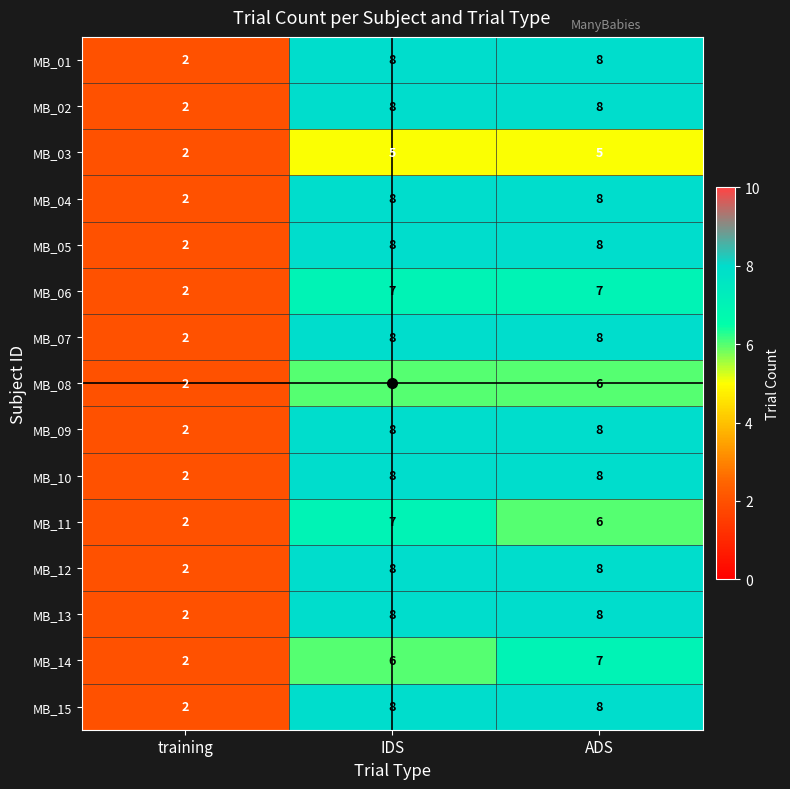

Is the value of MB_09 at ADS greater than the value of MB_08 at training?

Yes